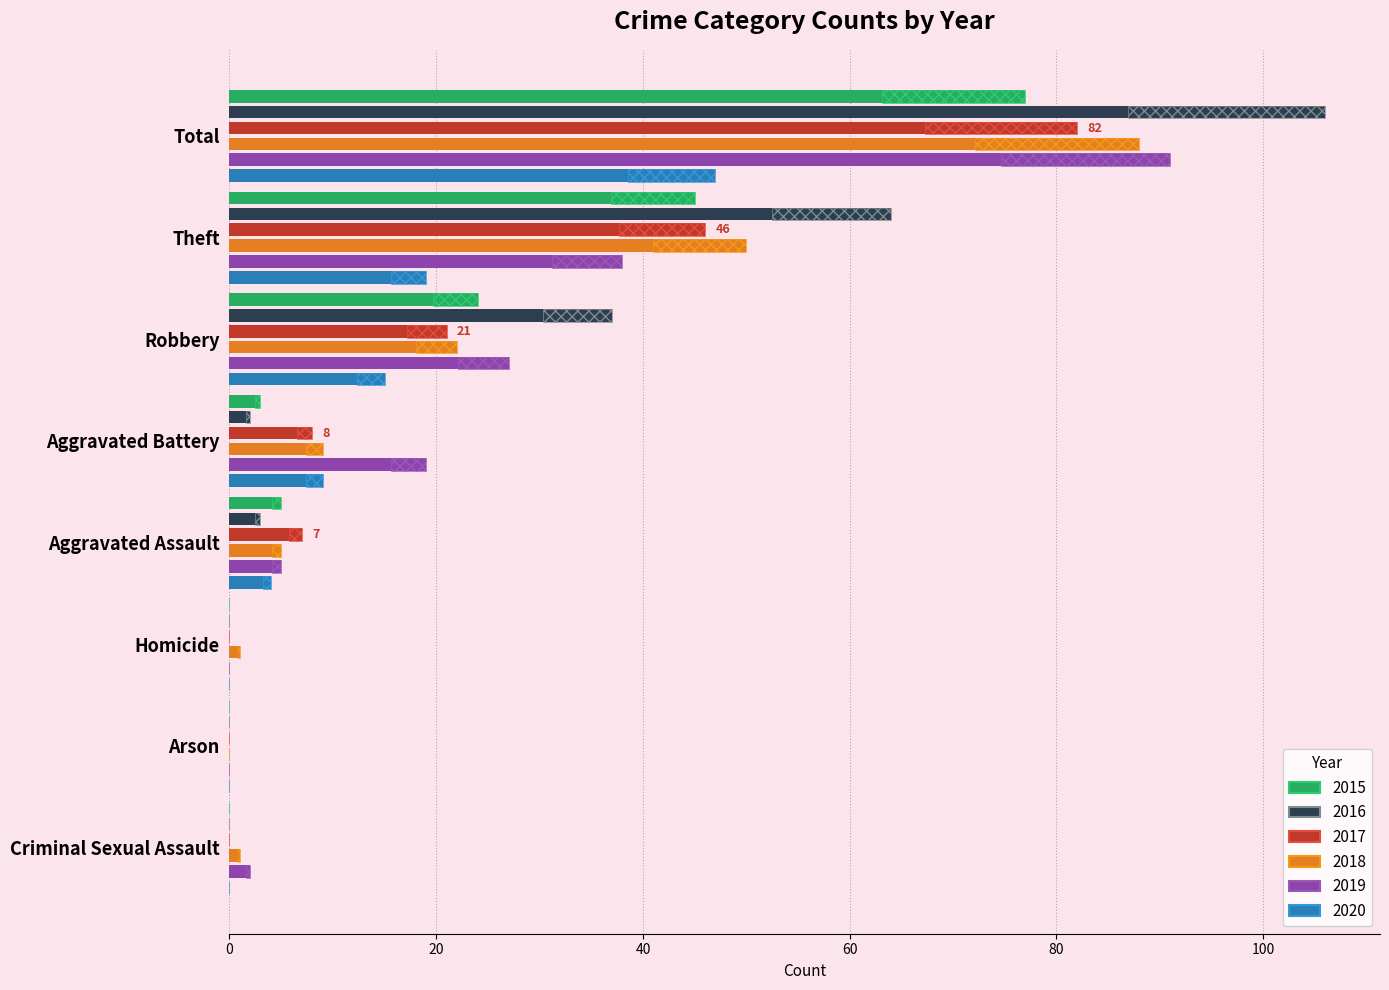

Which category has the highest value in the 2018 series?

Total